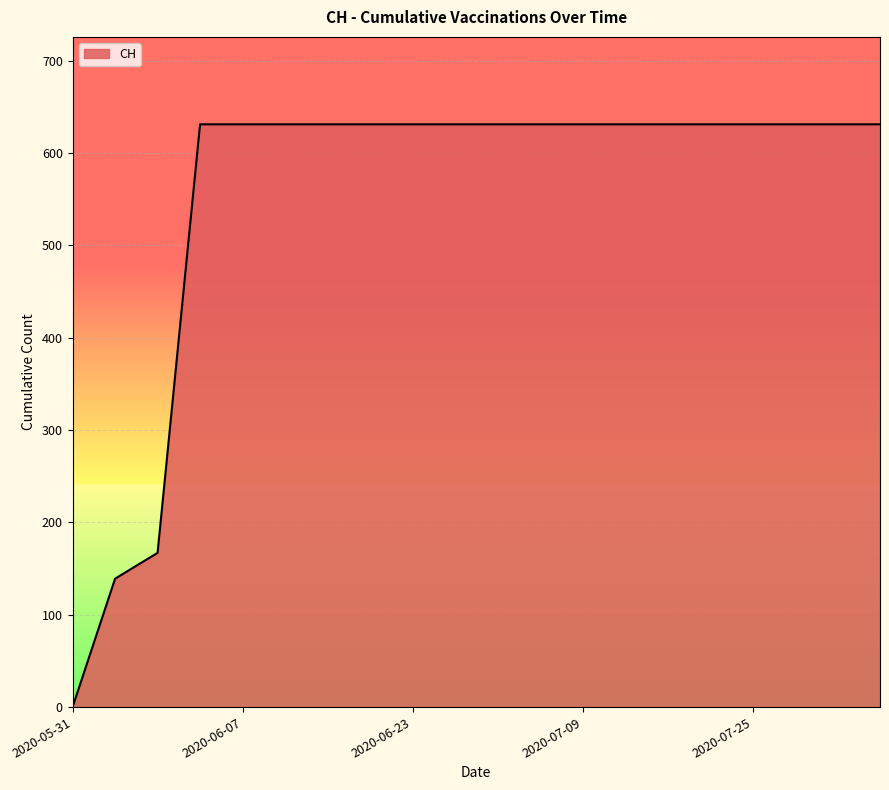

What is the greatest value displayed?

631